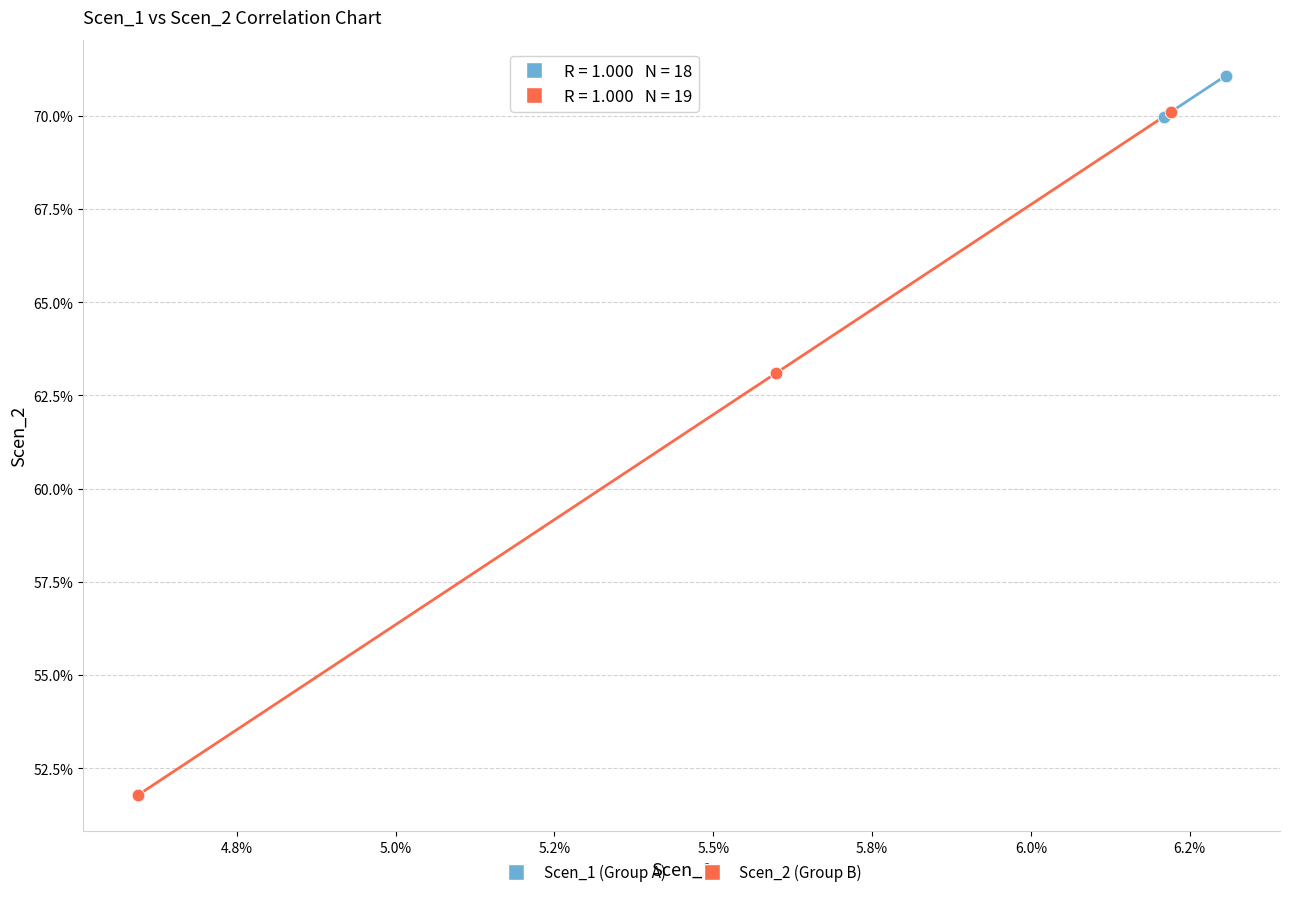

Which series contains the lowest Y value?

Scen_2 (Group B)